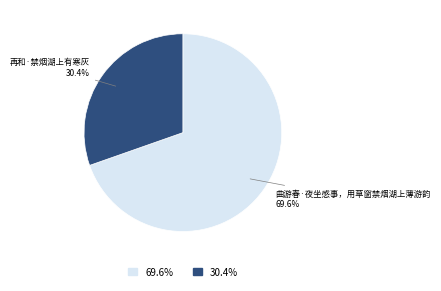

To the nearest percent, what is the average slice percentage?

50%